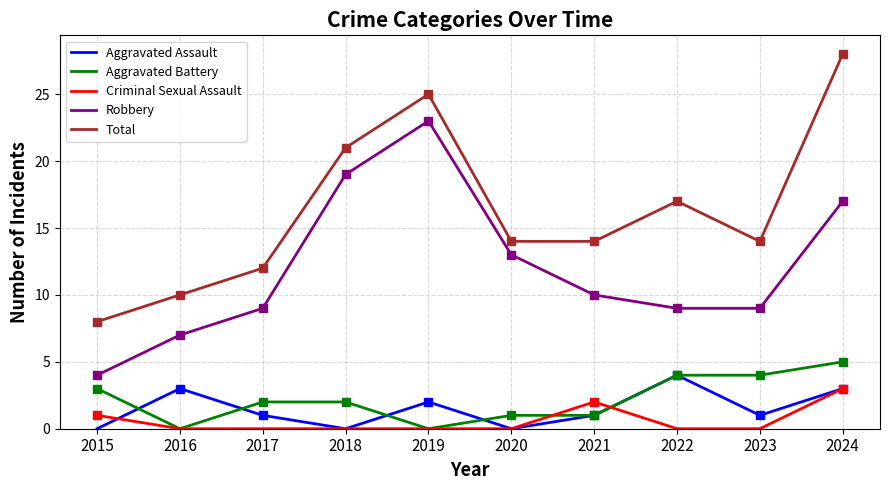

The Aggravated Battery series shows 7 at 2023. True or false?

False